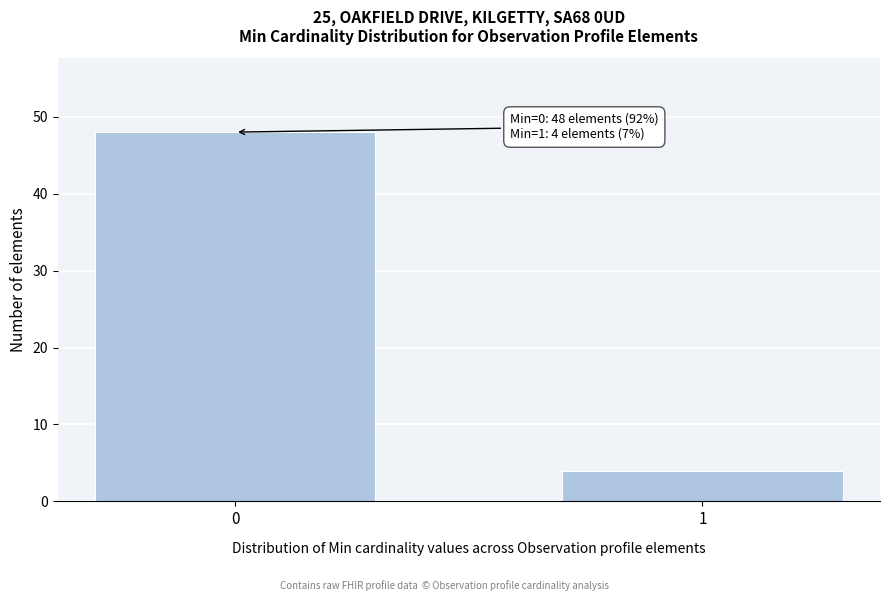

Reading left to right, transcribe all the data shown in this chart.

48	4